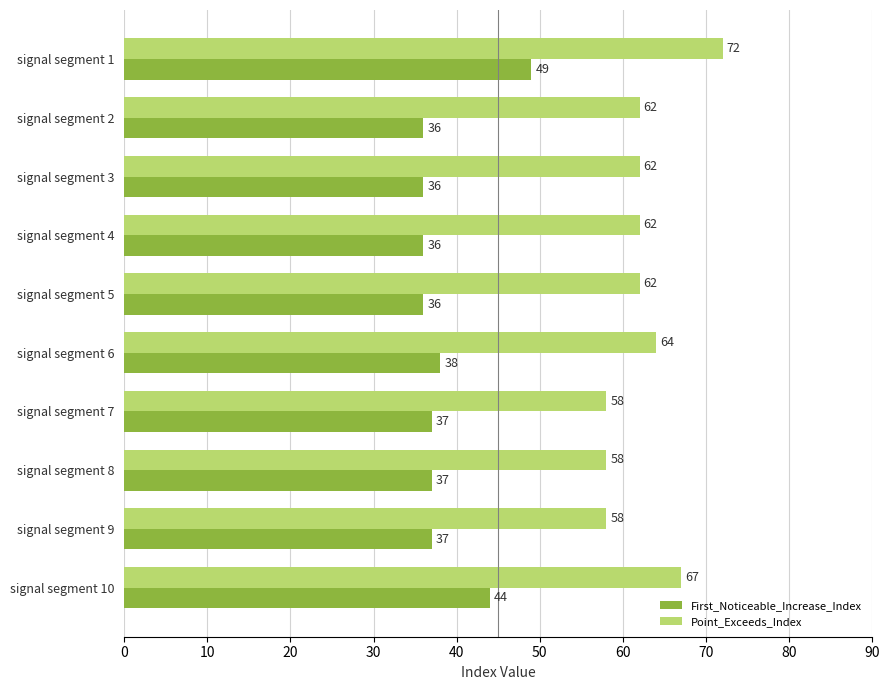

Rank the series by their average value, from lowest to highest.

First_Noticeable_Increase_Index, Point_Exceeds_Index